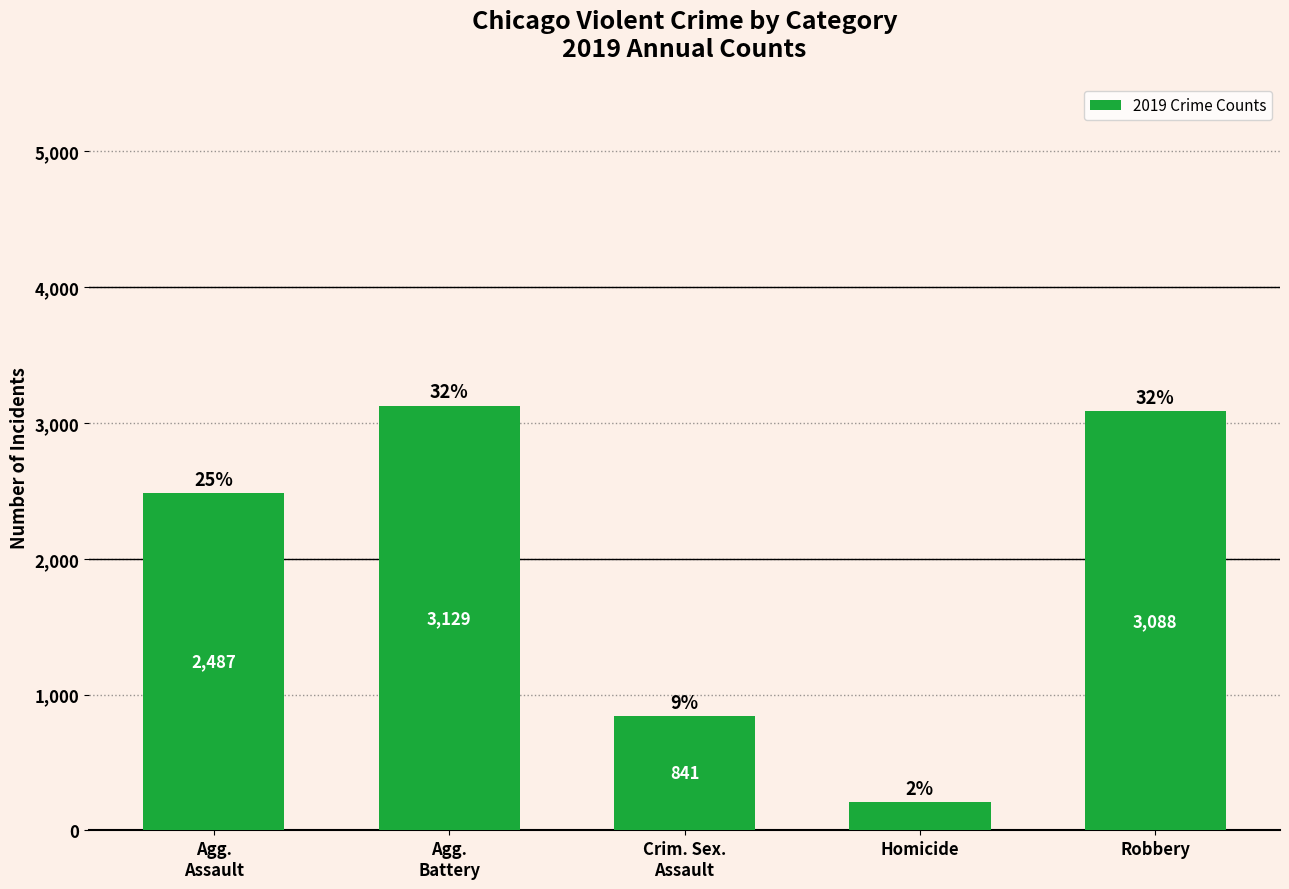

Which category has the highest value across all series?

Agg.
Battery